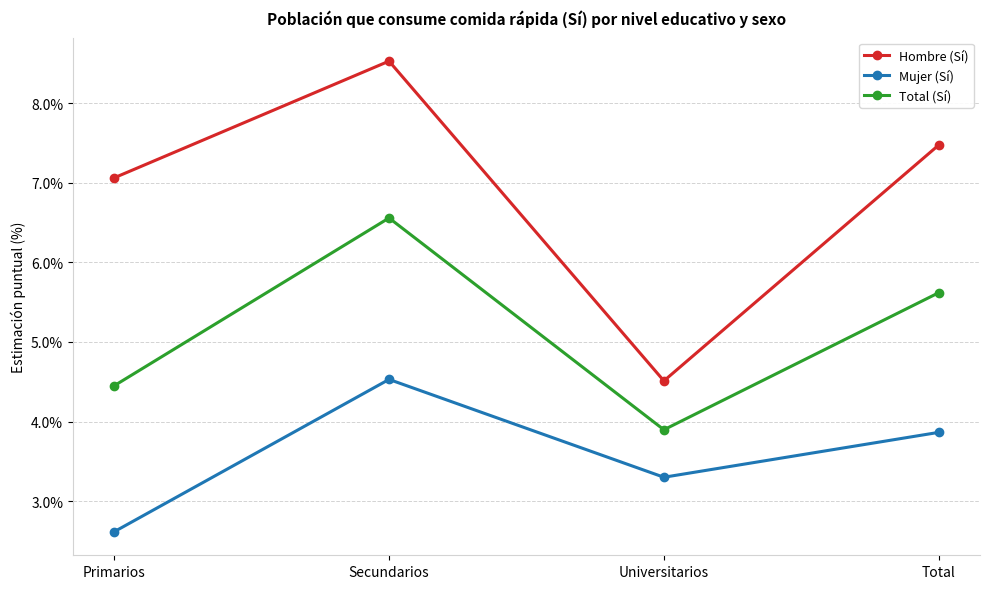

What is the sum of the Mujer (Sí) values at Secundarios and Universitarios?

7.8